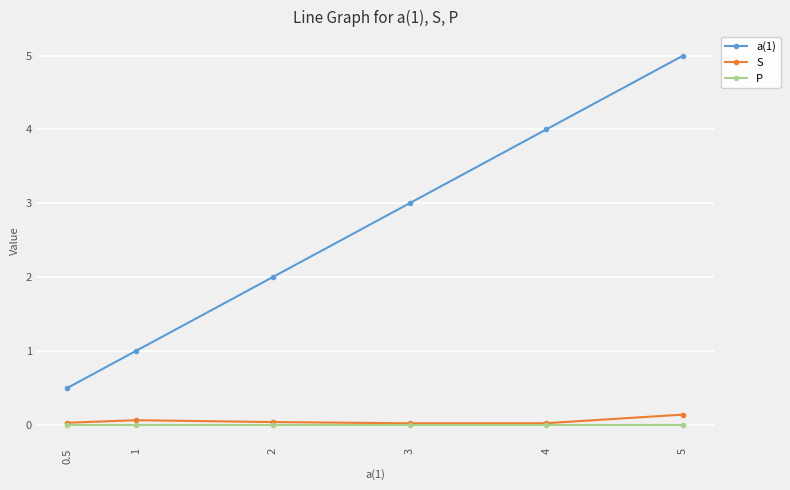

Which series changed the most between 1 and 2?

a(1)